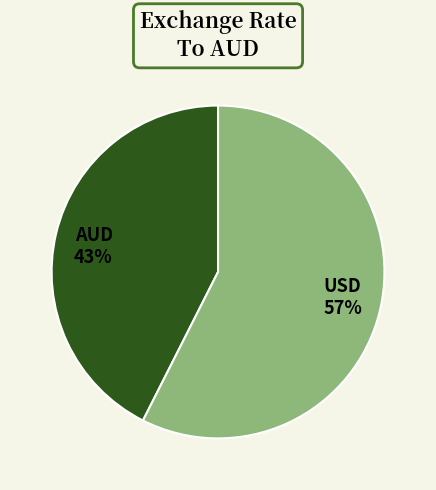

True or false: AUD accounts for 33% of the total.

False